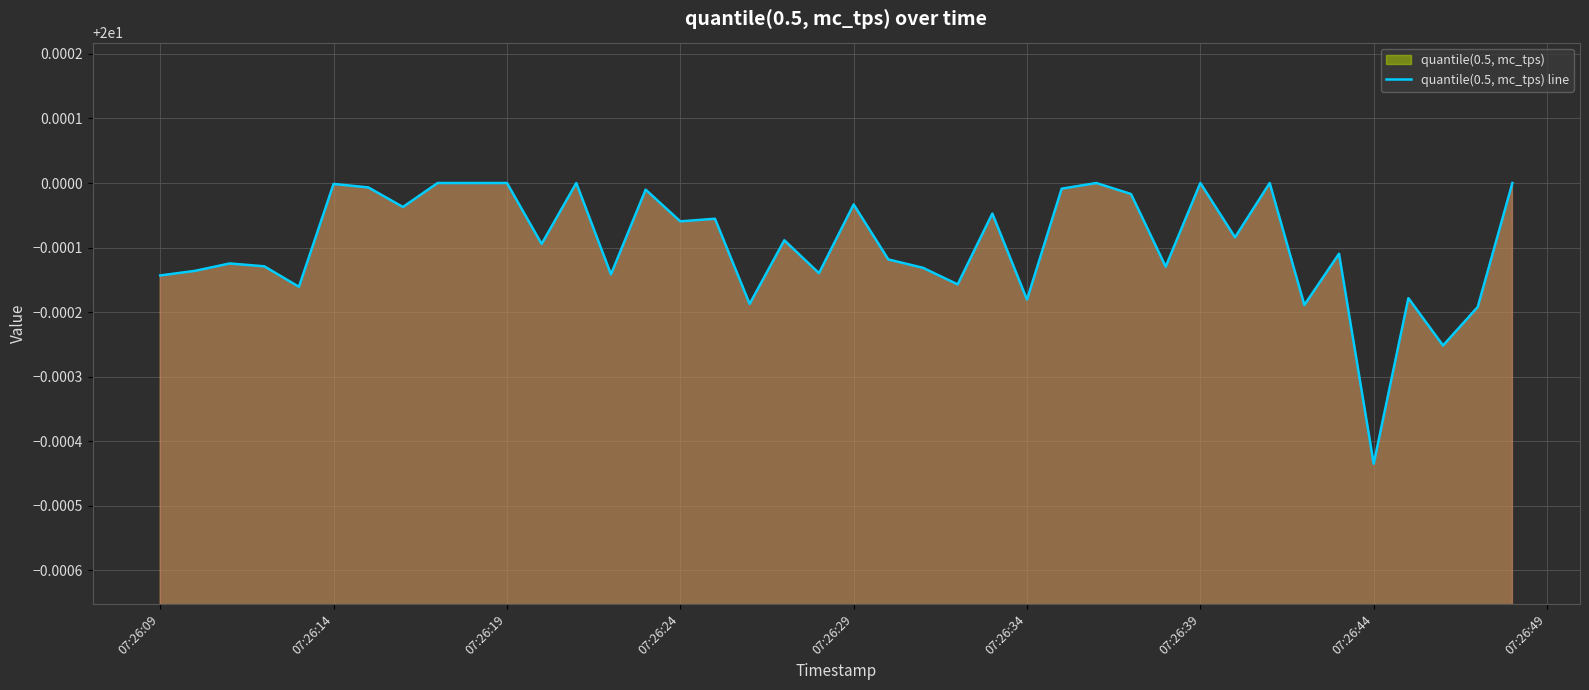

How many interior local valleys (lower than both neighbors) does the data have?

14